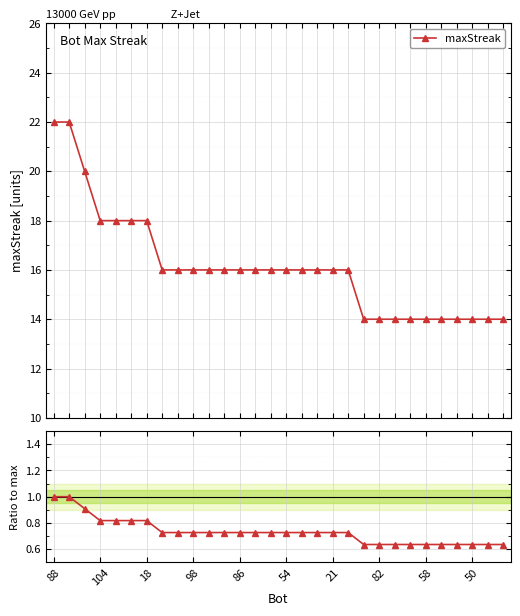

At how many categories does at least one series exceed 3?

30